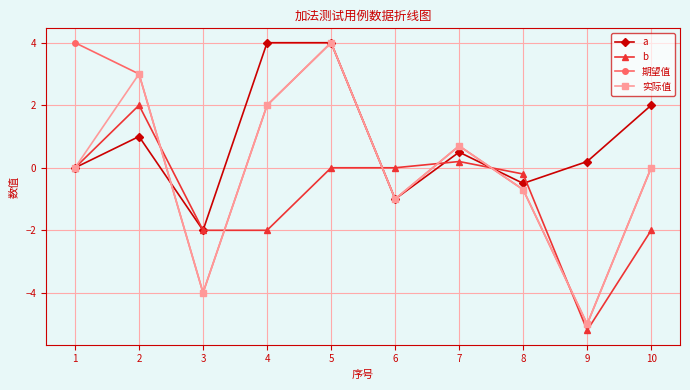

Is the value of 期望值 at 6 greater than the value of b at 5?

No